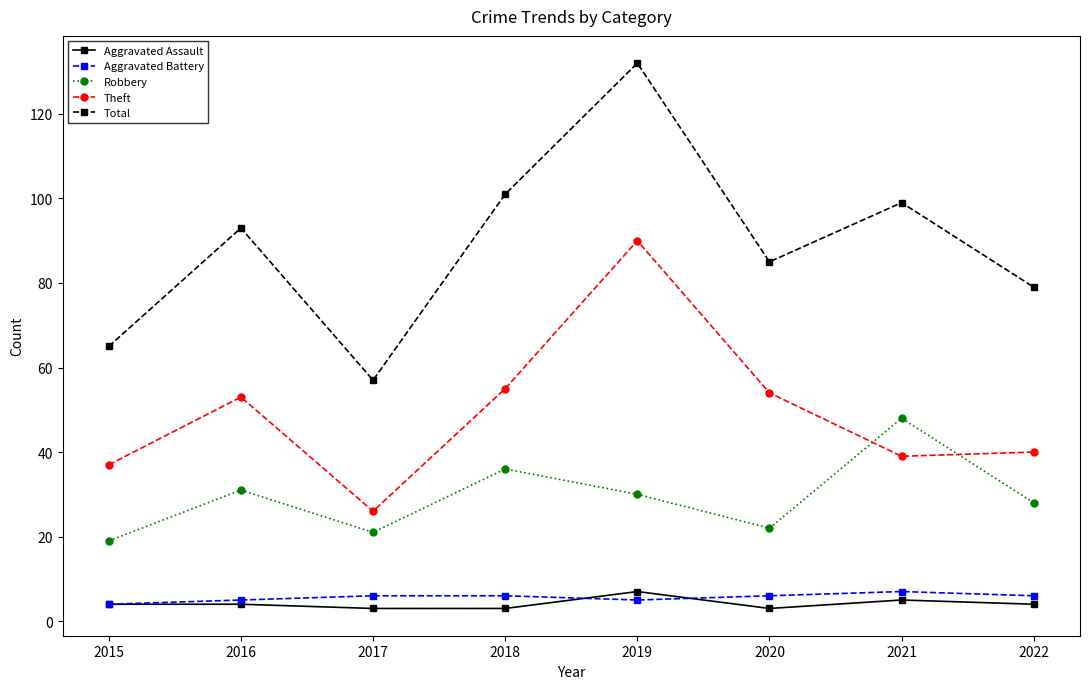

Reading right to left, extract all data points from this chart.

Aggravated Assault: 4	5	3	7	3	3	4	4
Aggravated Battery: 6	7	6	5	6	6	5	4
Robbery: 28	48	22	30	36	21	31	19
Theft: 40	39	54	90	55	26	53	37
Total: 79	99	85	132	101	57	93	65